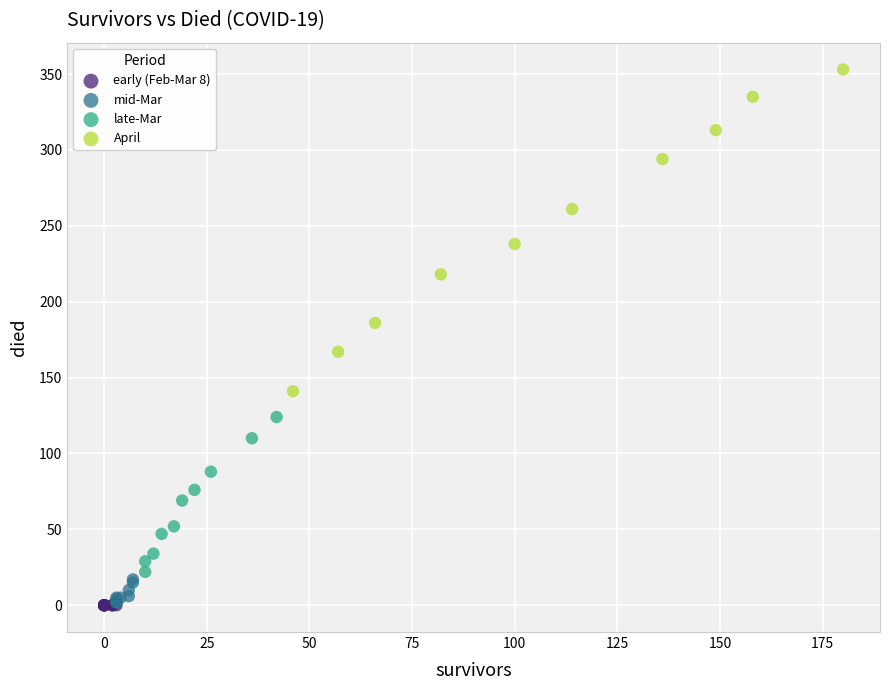

Which series reaches the maximum Y coordinate?

April